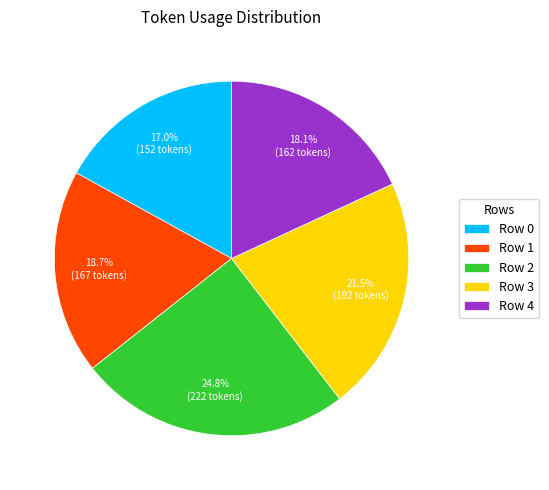

To the nearest percent, what portion does Row 0 represent?

17%